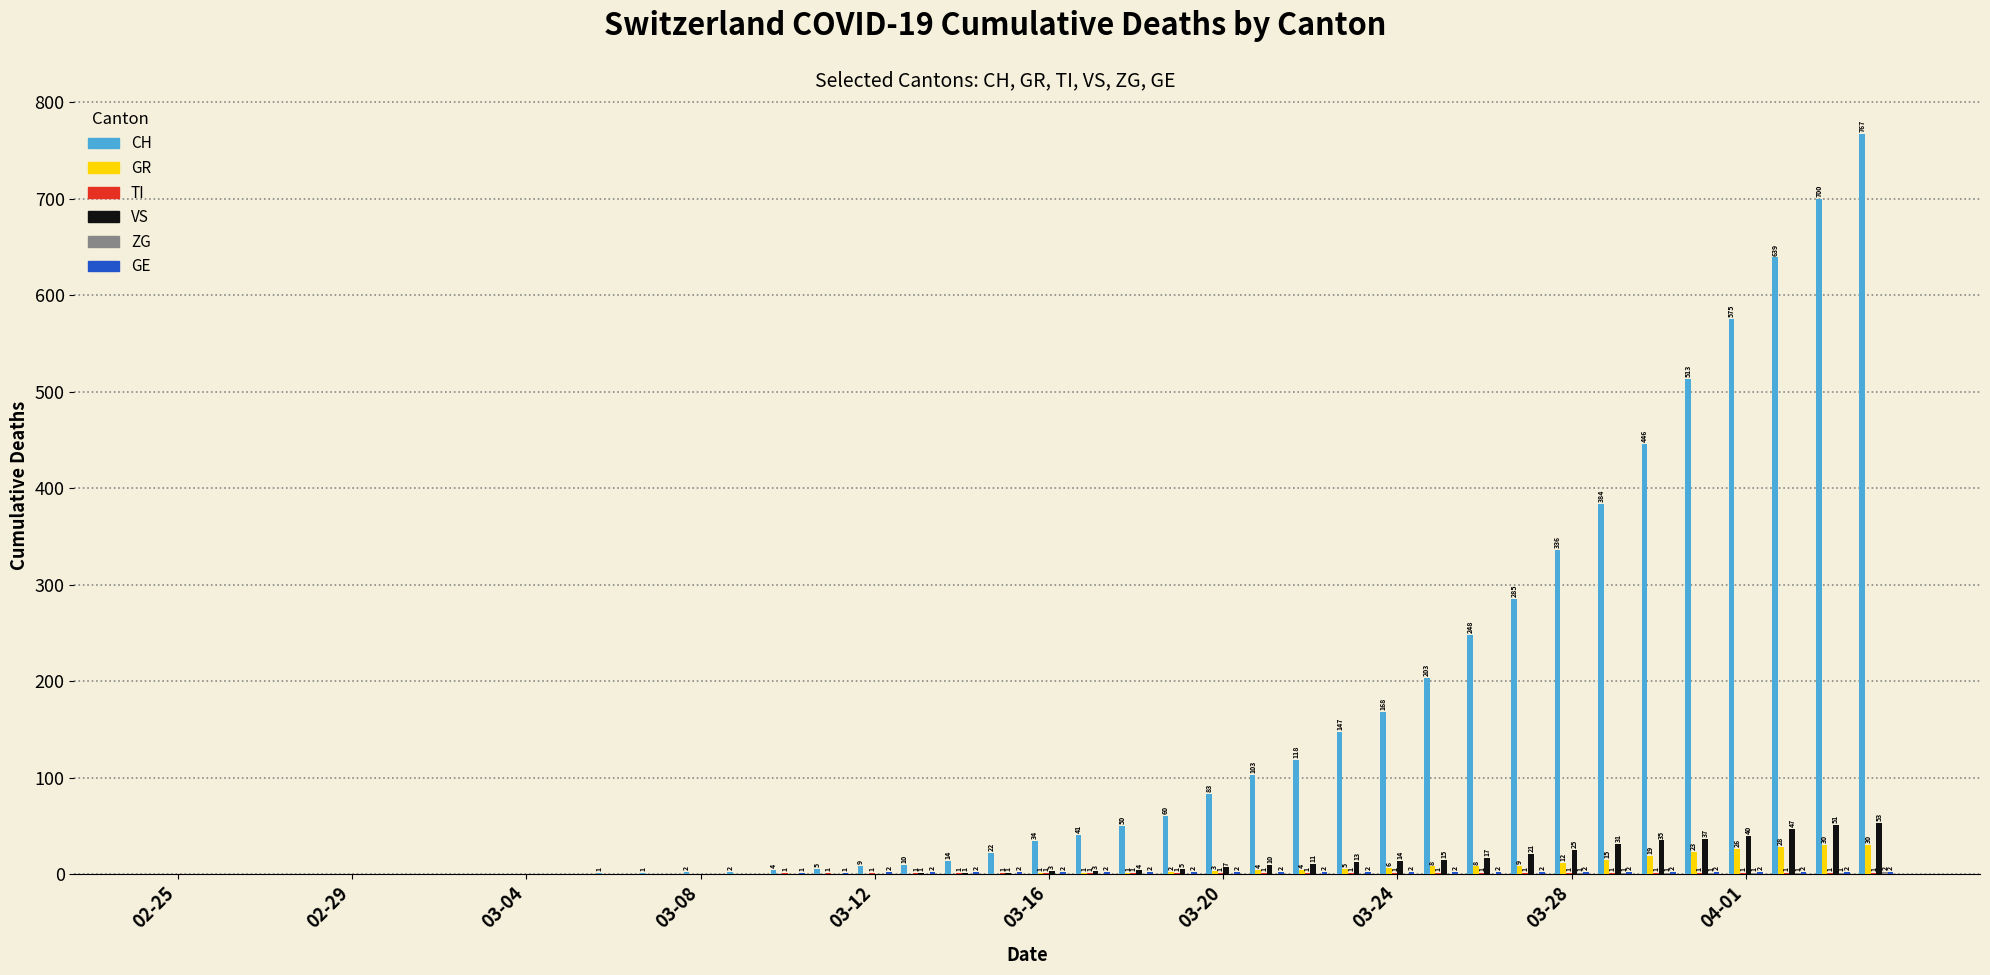

What is the maximum value for CH?

767